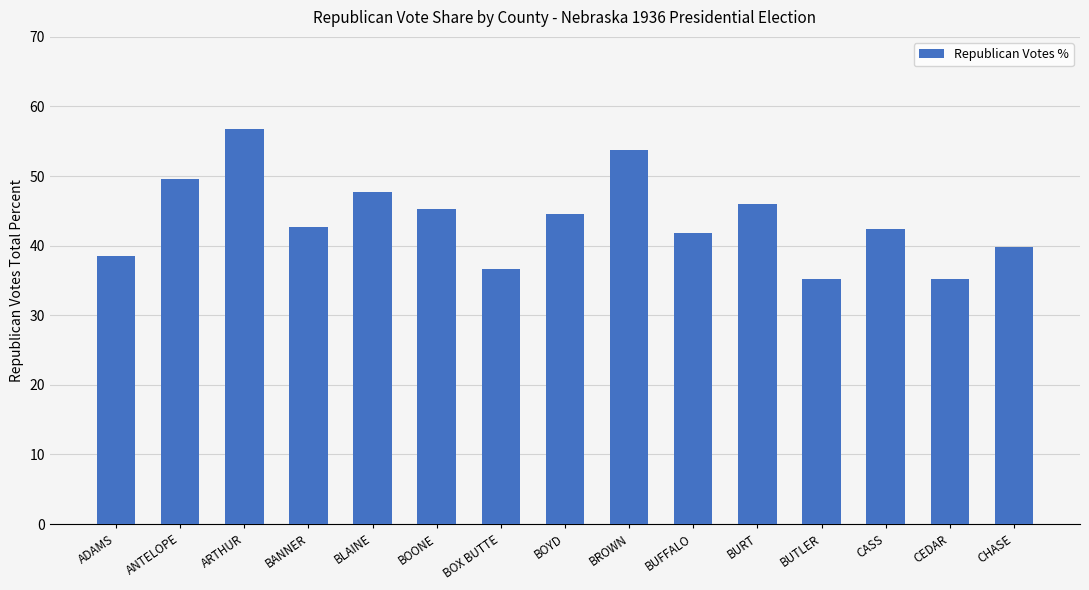

What is the sum of the values at BROWN and BUFFALO?

95.7